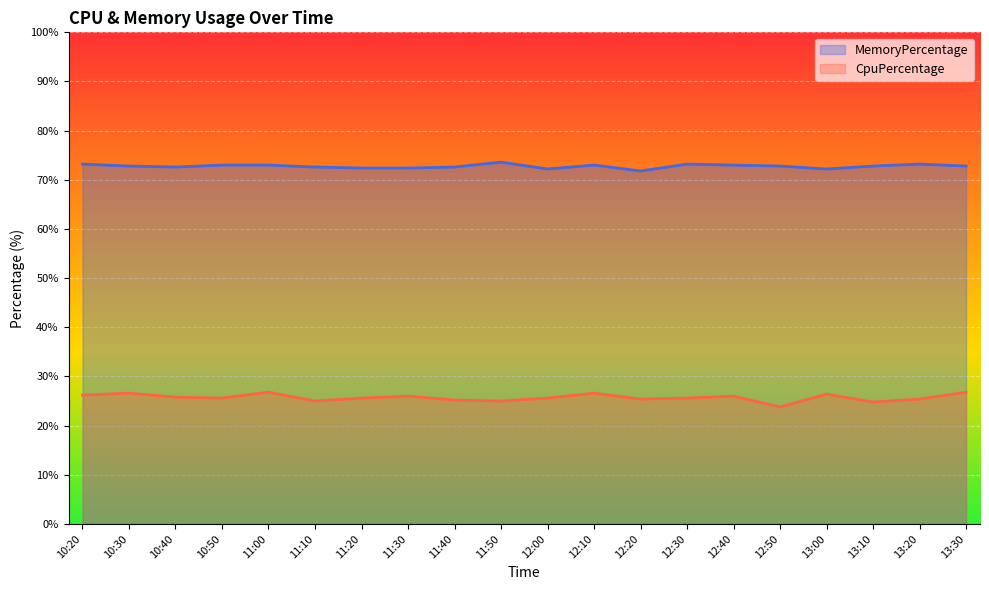

Between 11:30 and 12:40, which series saw the biggest shift?

MemoryPercentage